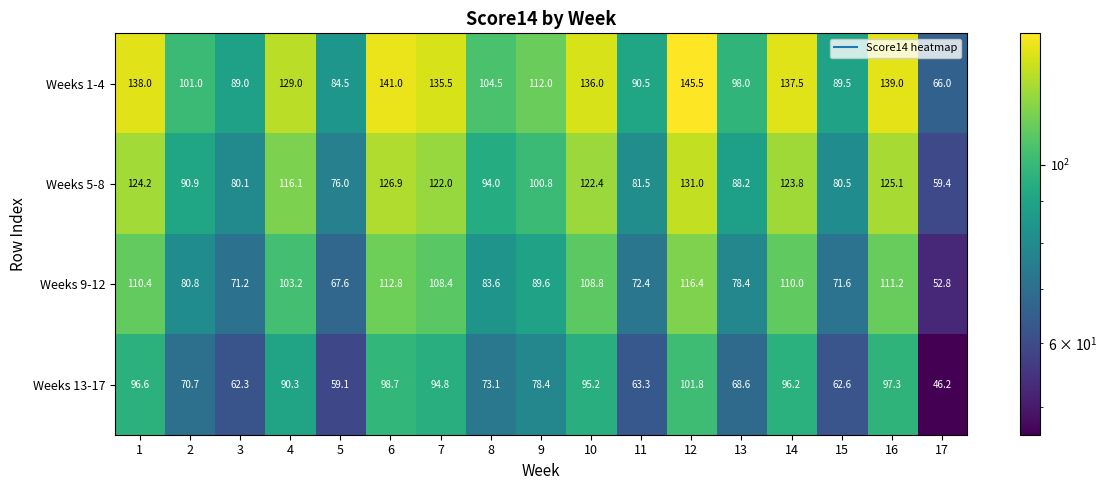

Rank the series by their average value, from lowest to highest.

Weeks 13-17, Weeks 9-12, Weeks 5-8, Weeks 1-4